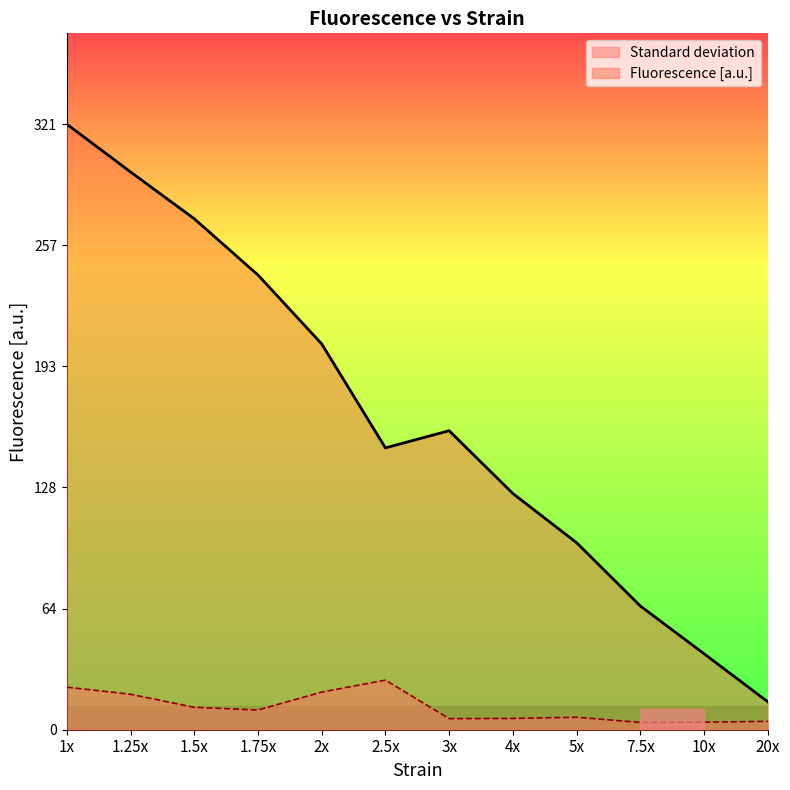

Is the value of Fluorescence [a.u.] at 2x greater than the value of Standard deviation at 2x?

Yes